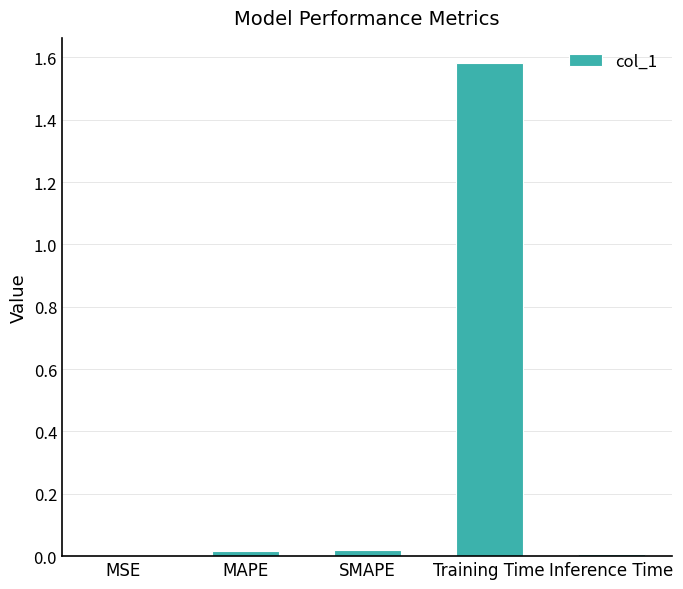

Which label corresponds to the largest value in the chart?

Training Time